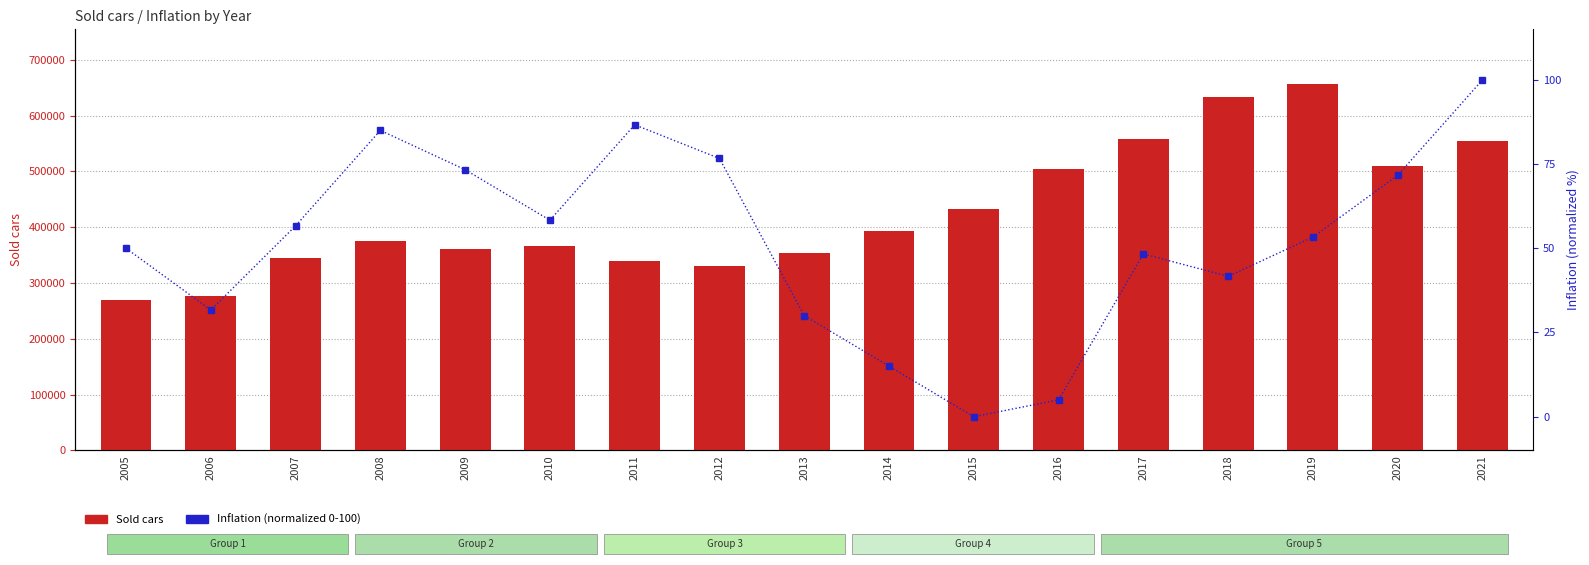

What is the average value of the Inflation (normalized 0-100) series?

52.0